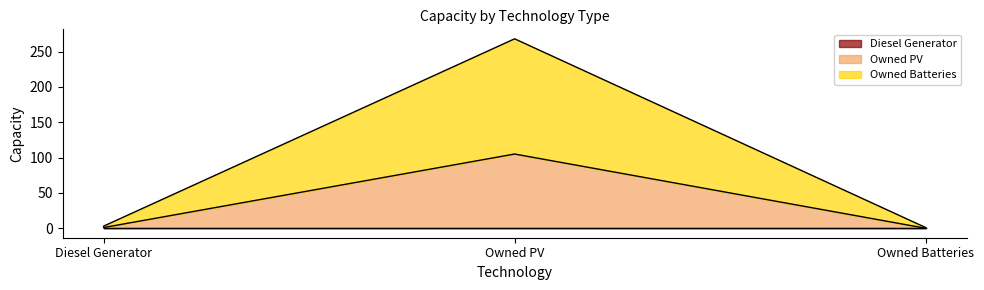

What is the spread (max minus min) of values at Owned PV?

163